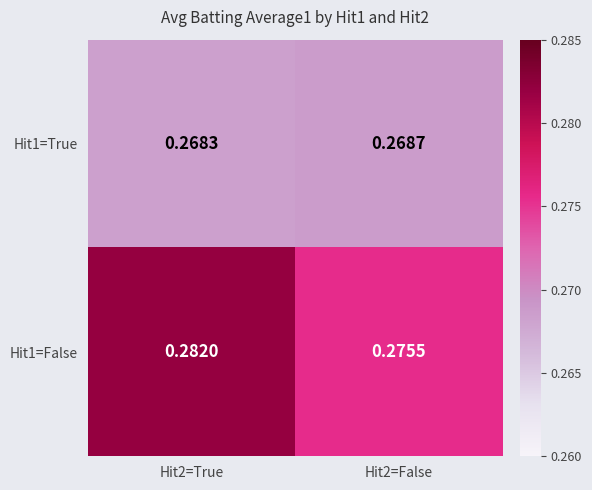

At which category is the sum across all series the highest?

Hit2=True